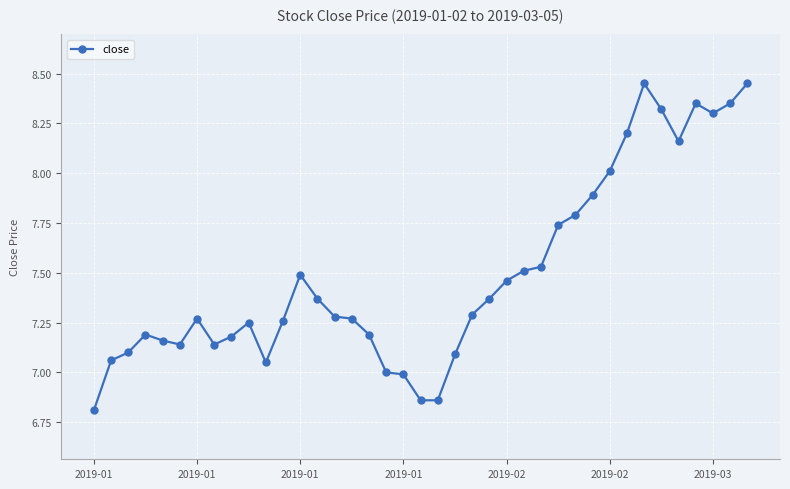

What is the smallest value displayed?

6.8